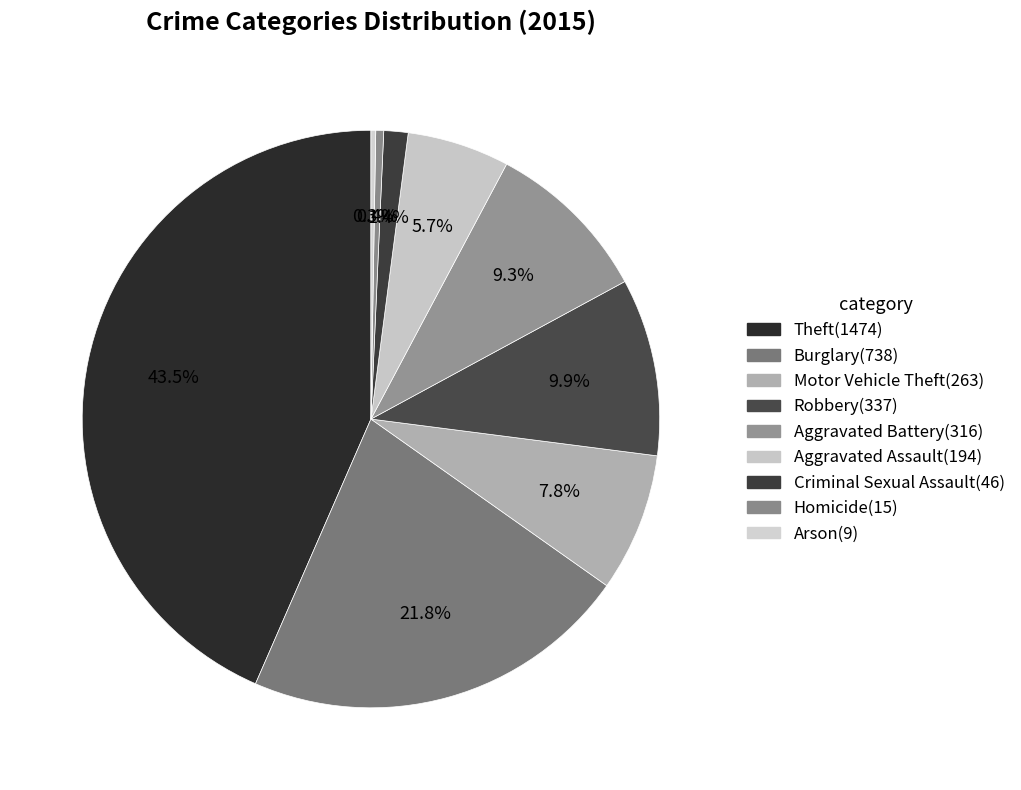

Which slice is the smallest?

Arson